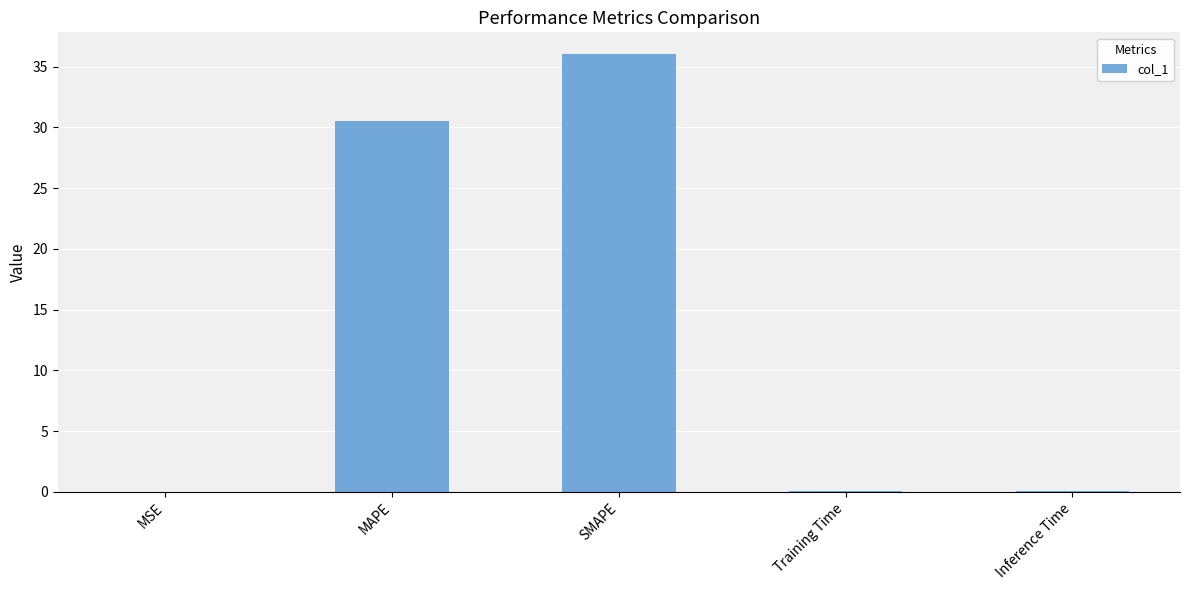

What is the sum of the values at MAPE and SMAPE?

66.5